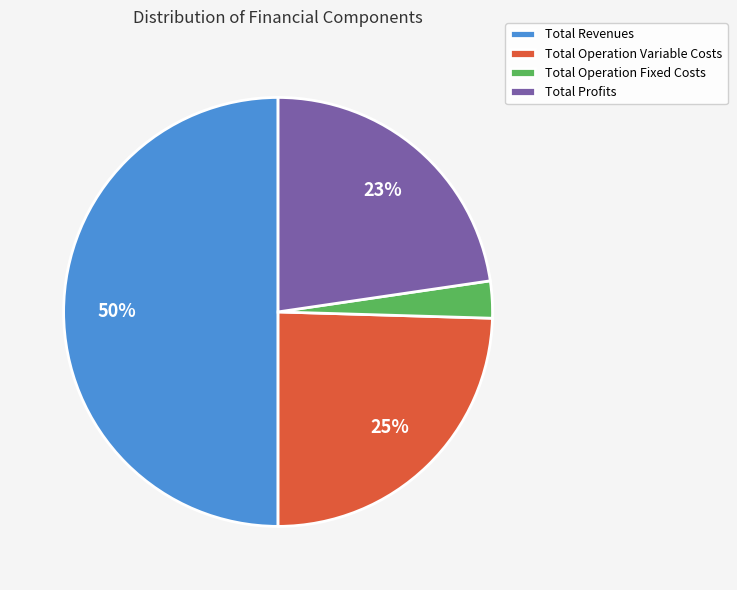

To the nearest percent, what is the average slice percentage?

25%